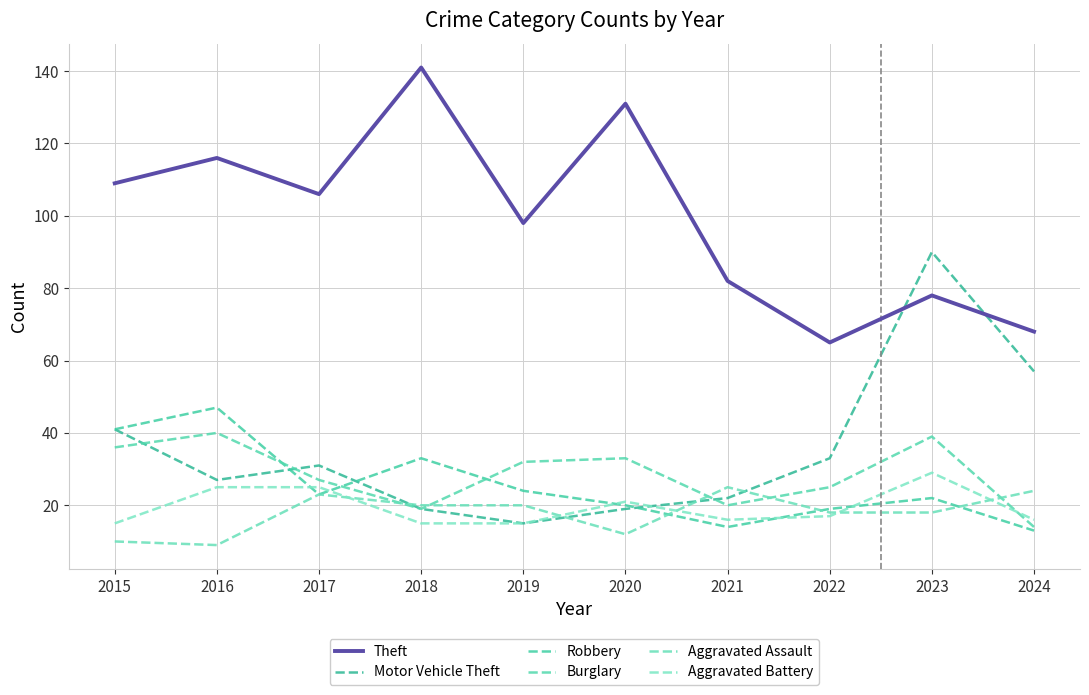

At which category is the sum across all series the highest?

2023